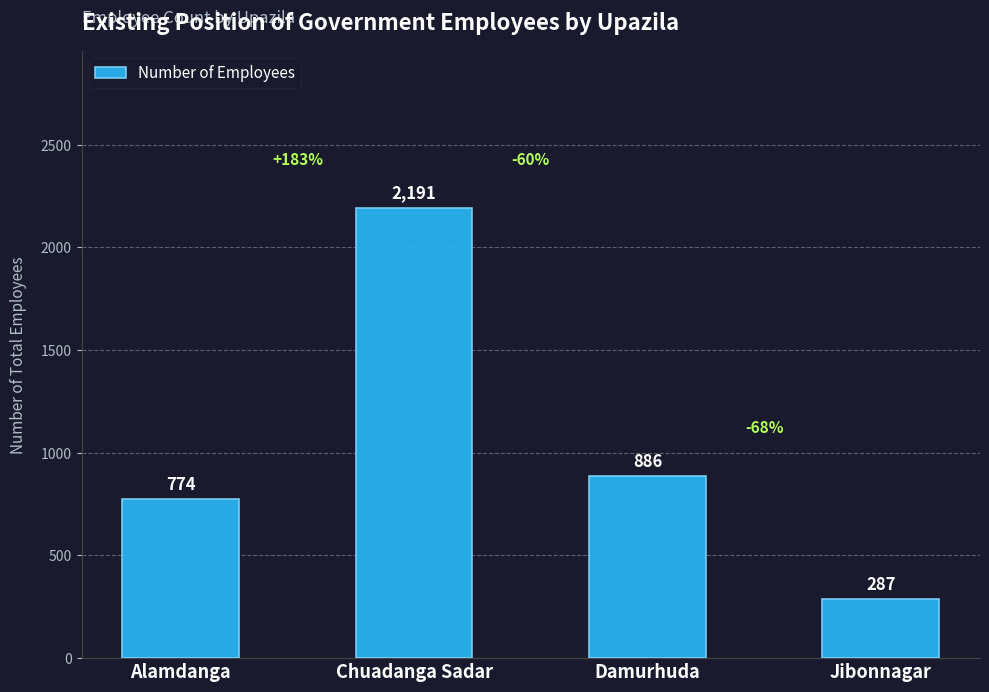

What is the minimum value shown in the chart?

287